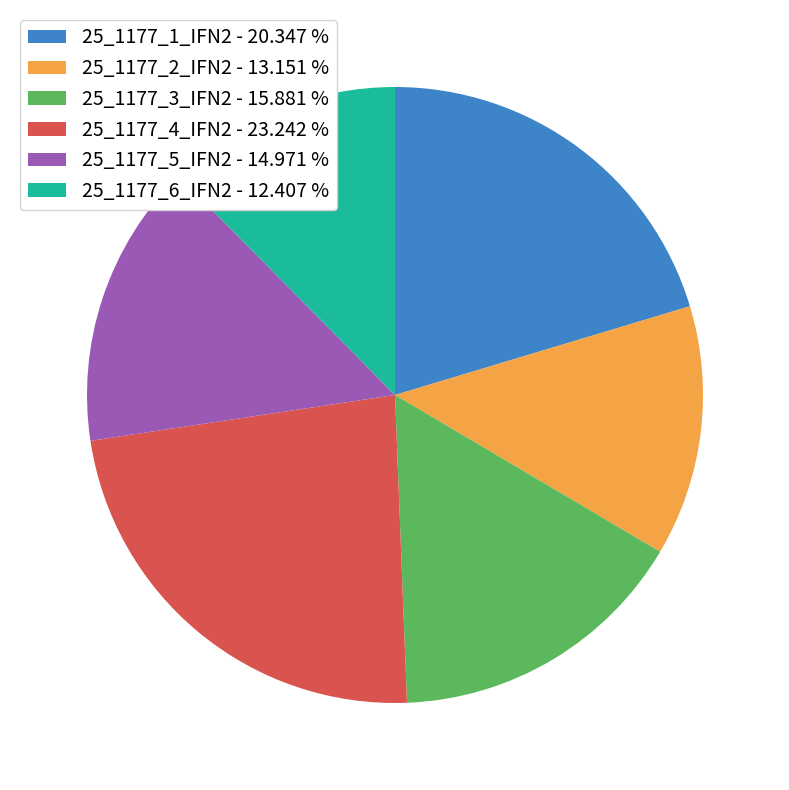

Is it true that 25_1177_3_IFN2 is 16% of the pie?

True